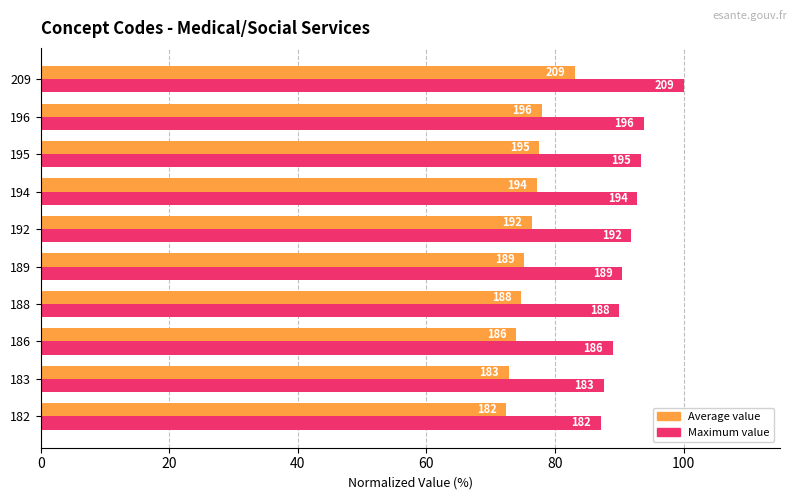

What is the greatest value displayed?

100.0